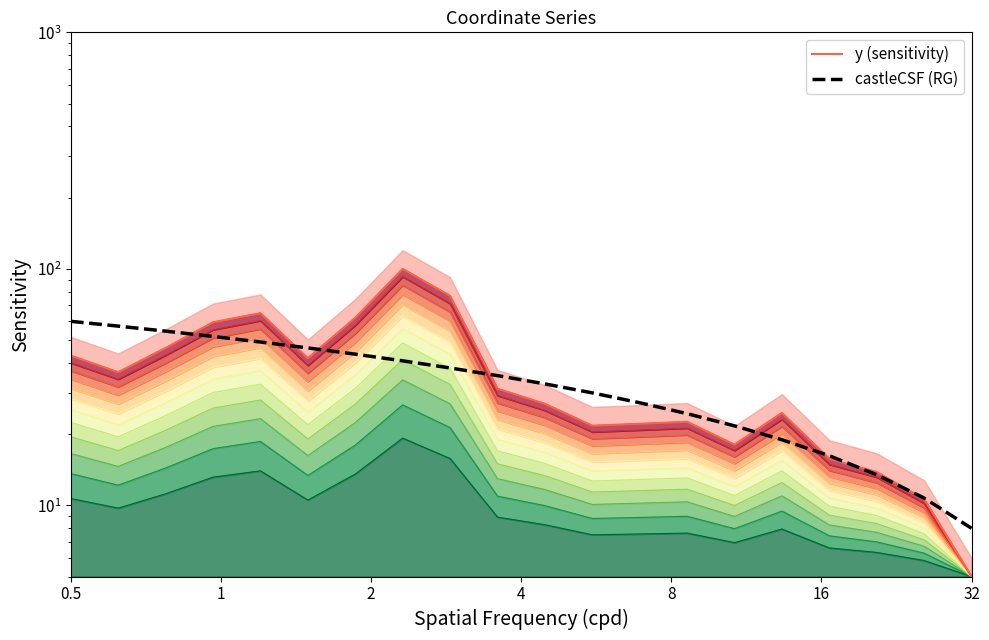

Reading left to right, what are all the values shown in this chart?

y (sensitivity): 43.0	36.6	46.3	59.4	65.0	41.9	62.1	100.0	76.9	31.1	26.9	21.7	22.1	22.6	18.1	24.6	15.7	13.8	10.6	5.0
castleCSF (RG): 60.0	57.3	54.5	51.8	49.1	46.3	43.6	40.8	38.1	35.4	32.6	29.9	27.2	24.4	21.7	18.9	16.2	13.5	10.7	8.0